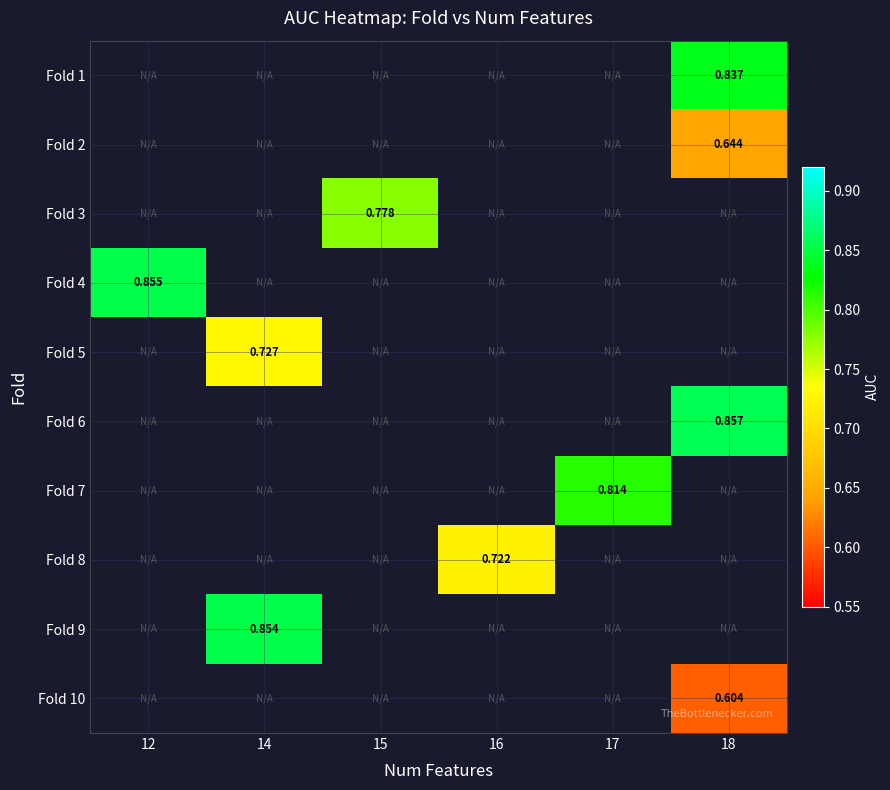

Is the value of Fold 3 at 18 greater than the value of Fold 2 at 14?

No